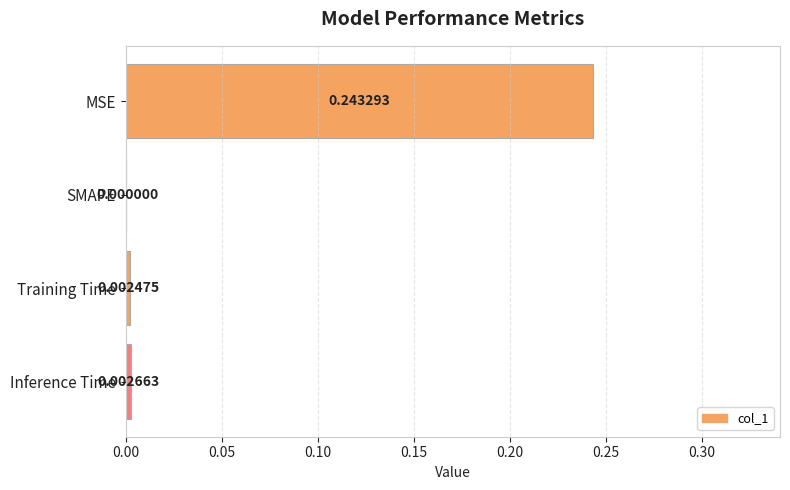

At which category does the chart reach its peak across all series?

MSE